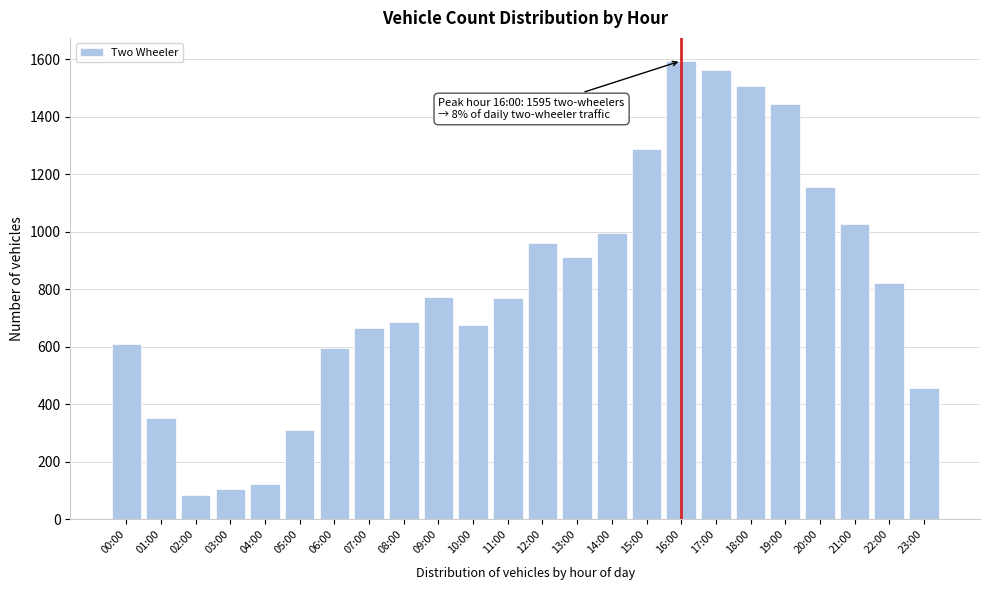

What is the minimum value shown in the chart?

85